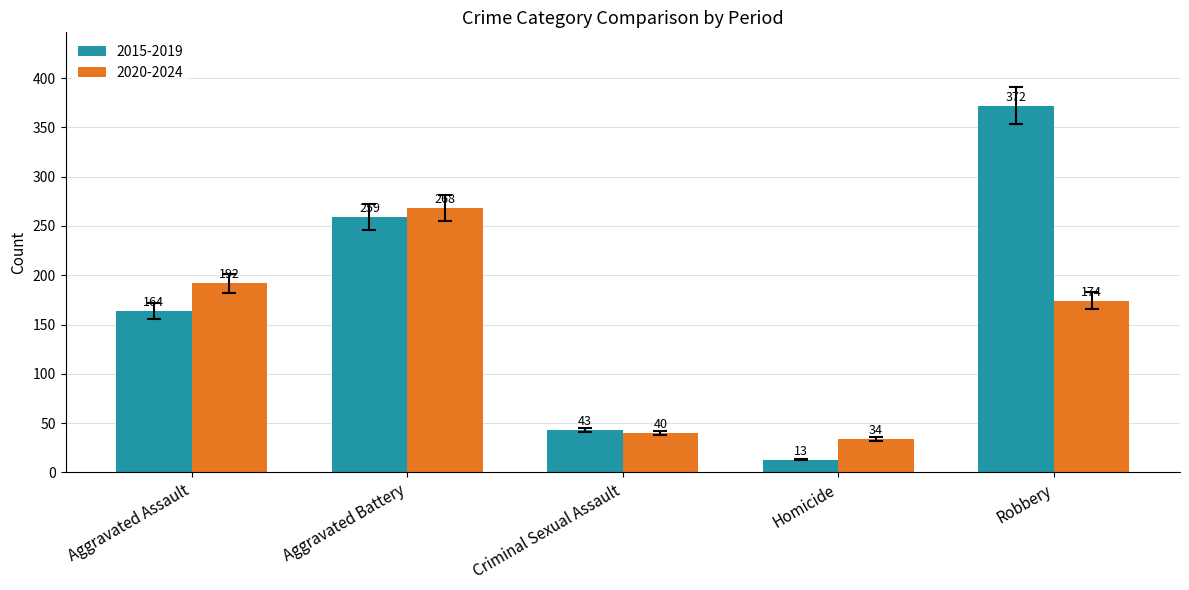

Are the bars horizontal?

No